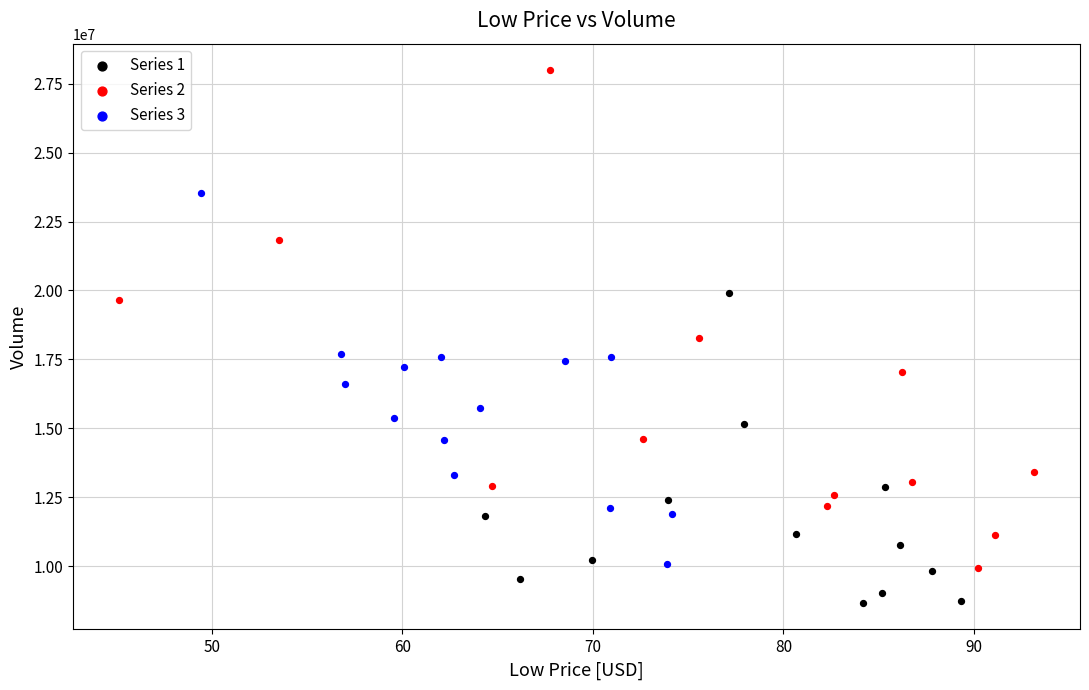

Which series contains the lowest Y value?

Series 1